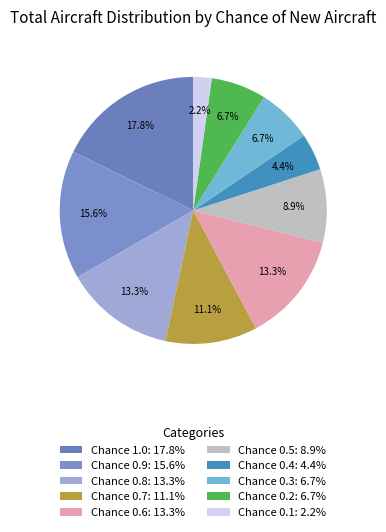

Is there a majority slice in this chart?

No